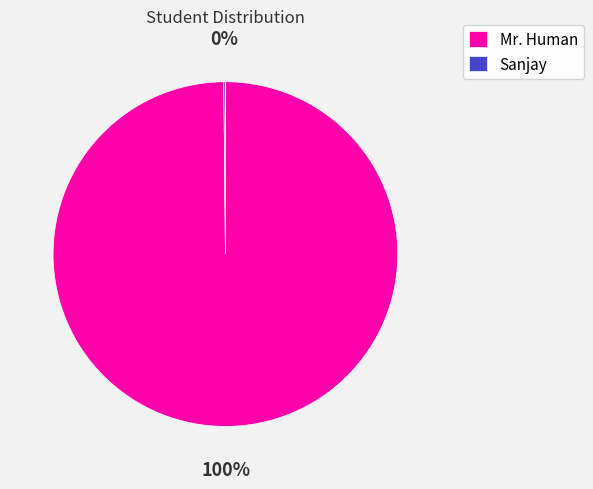

The Mr. Human slice represents 100% of the pie. True or false?

True